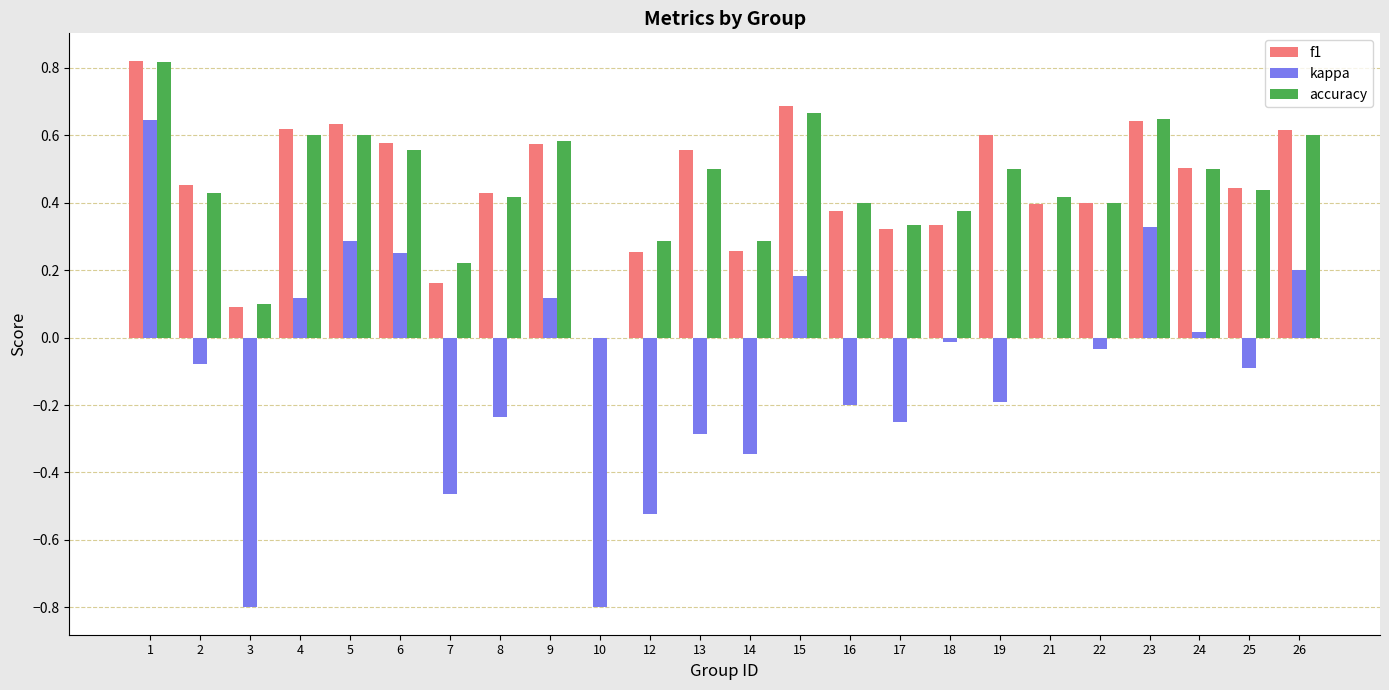

The f1 series shows 1.0 at 15. True or false?

False